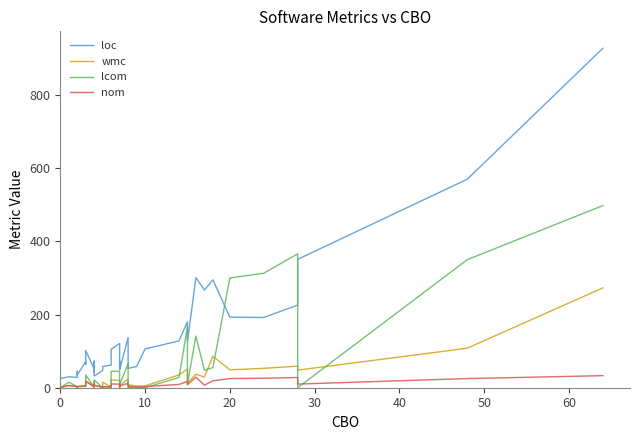

The value of lcom at 9 is 1. True or false?

True